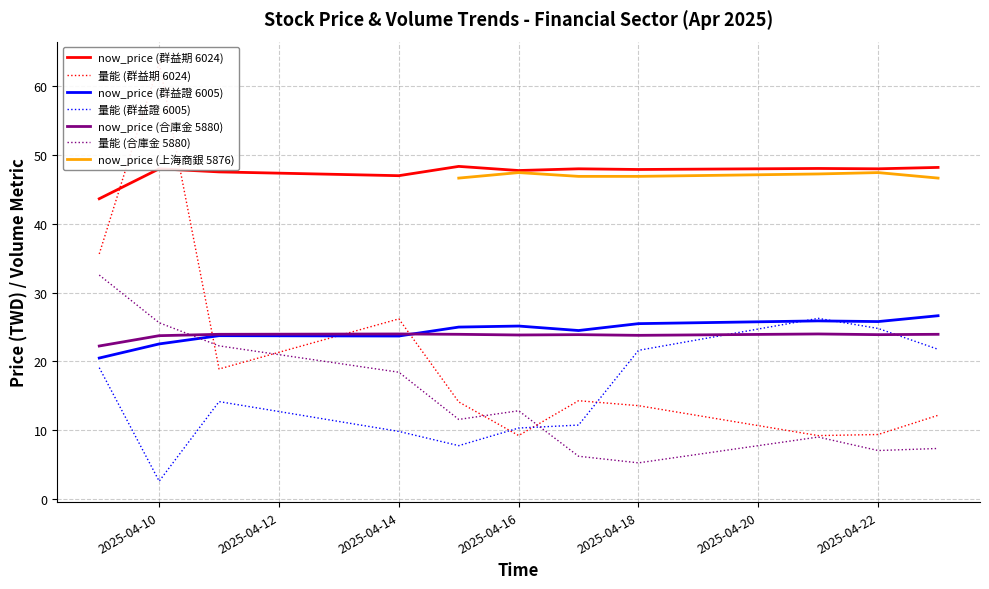

True or false: 量能 (合庫金 5880) and now_price (群益期 6024) intersect in this chart.

False